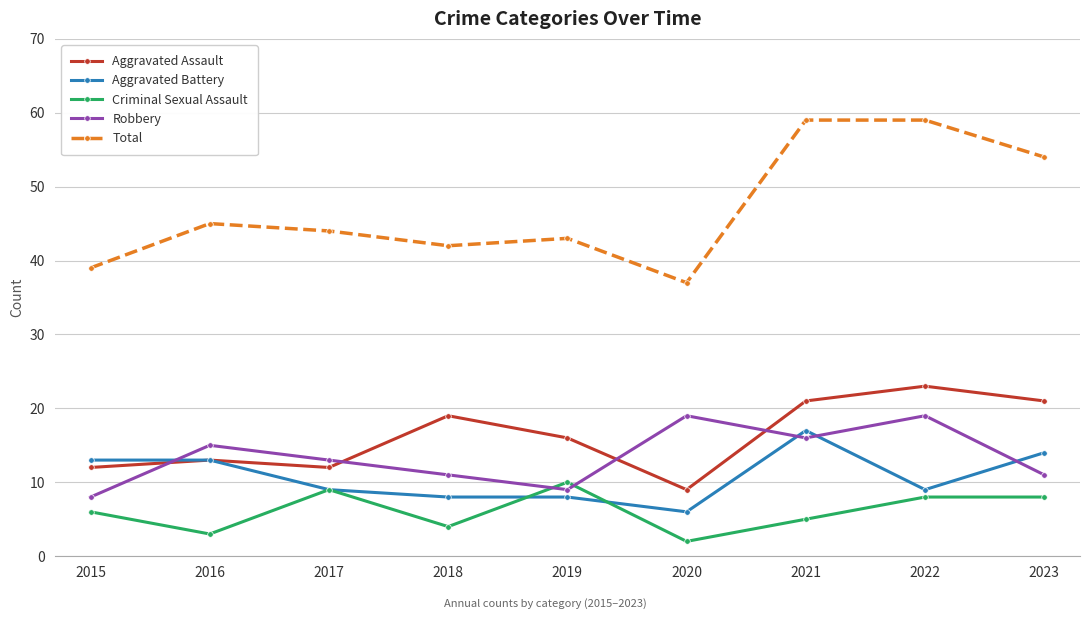

Rank the series at 2020 from lowest to highest value.

Criminal Sexual Assault, Aggravated Battery, Aggravated Assault, Robbery, Total